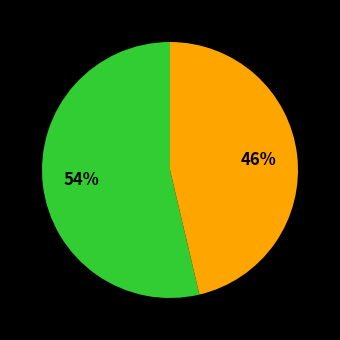

To the nearest percent, what is the average slice percentage?

50%